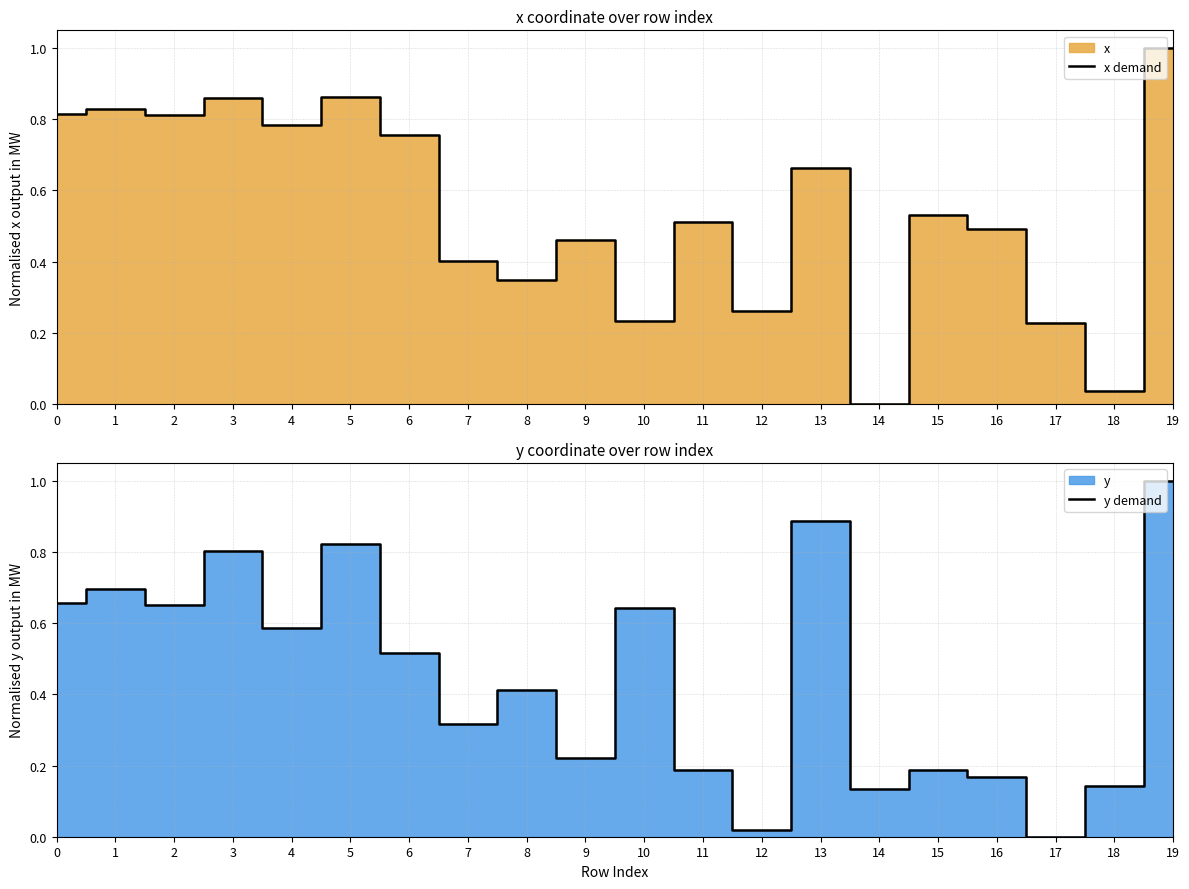

What is the maximum value for x demand?

1.0